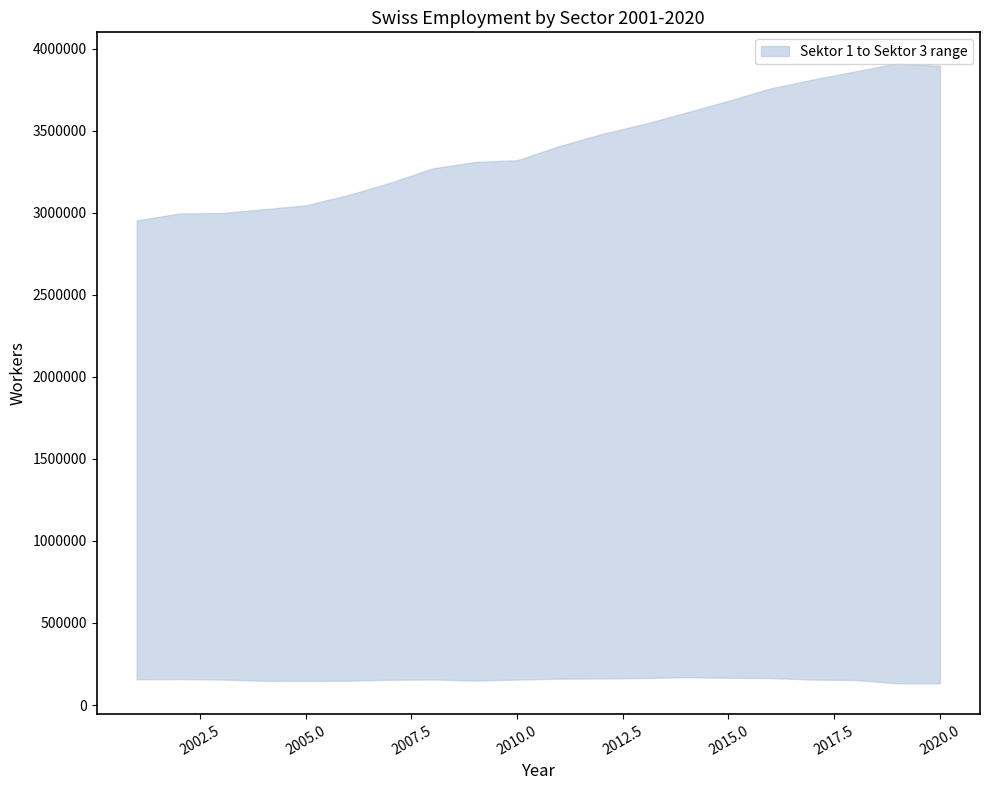

True or false: Sektor 3 and Sektor 2 intersect in this chart.

False